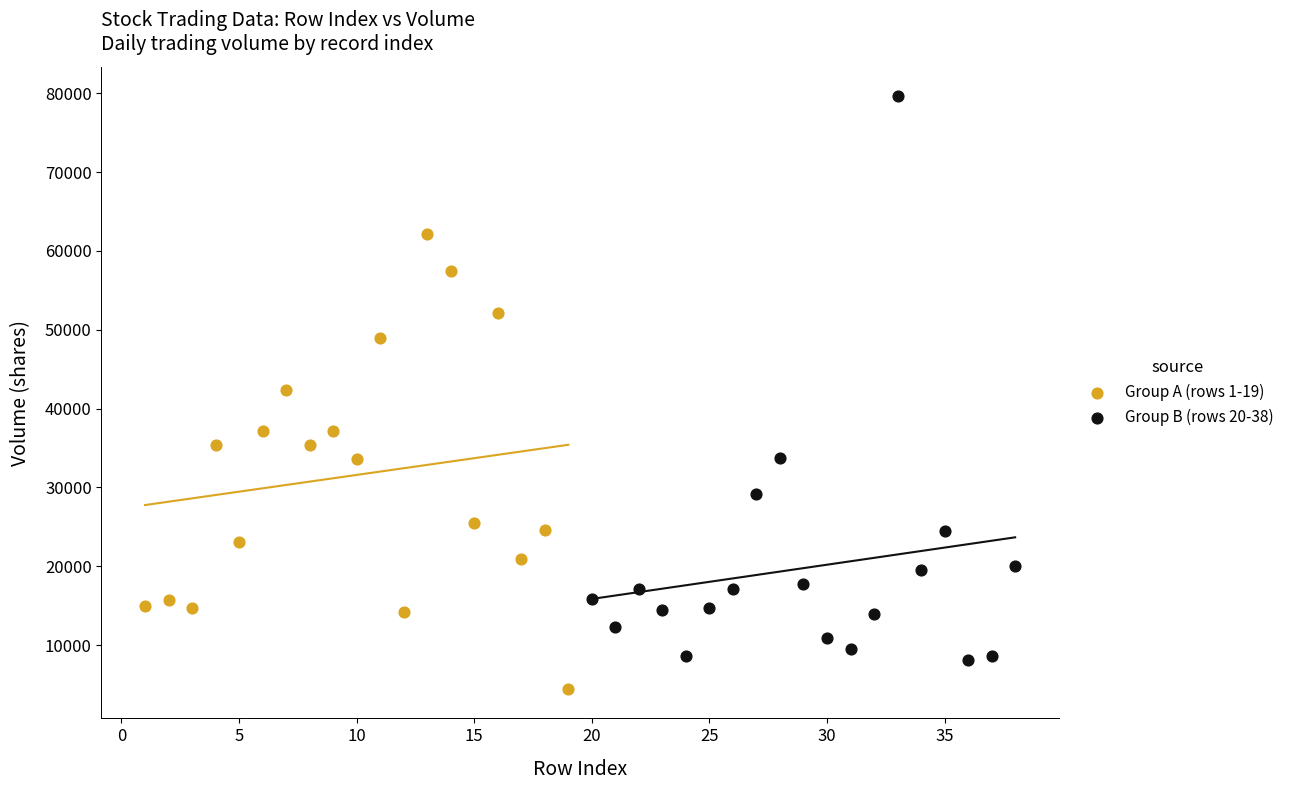

Which series has the largest Y range (max minus min)?

Group B (rows 20-38)